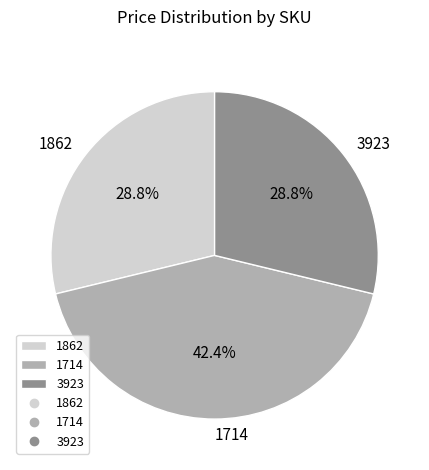

What is the total percentage of 3923 and 1714?

71.2%